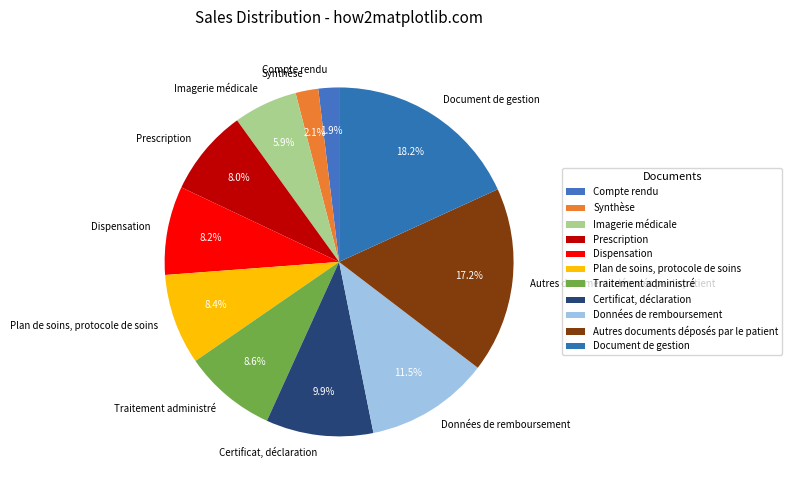

Combined, do Prescription and Données de remboursement account for over 50%?

No